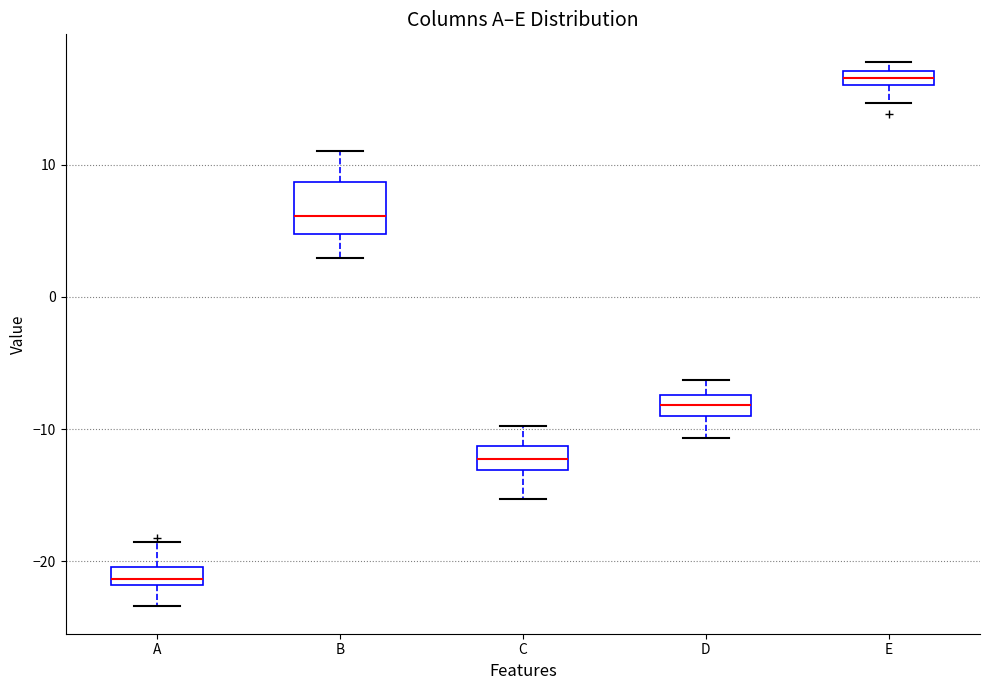

Which box is the tallest, from its lower edge to its upper edge?

B